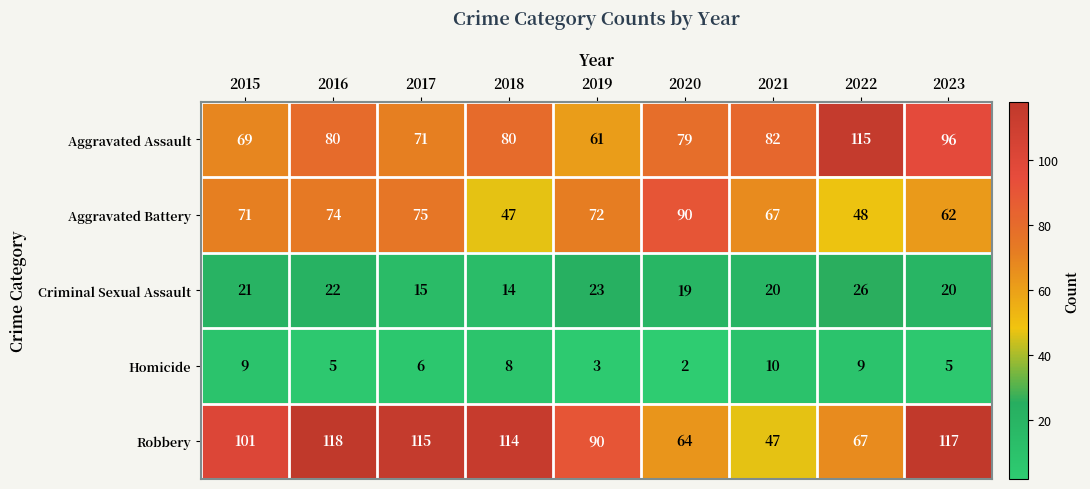

Is it true that Homicide equals 9 at 2022?

True